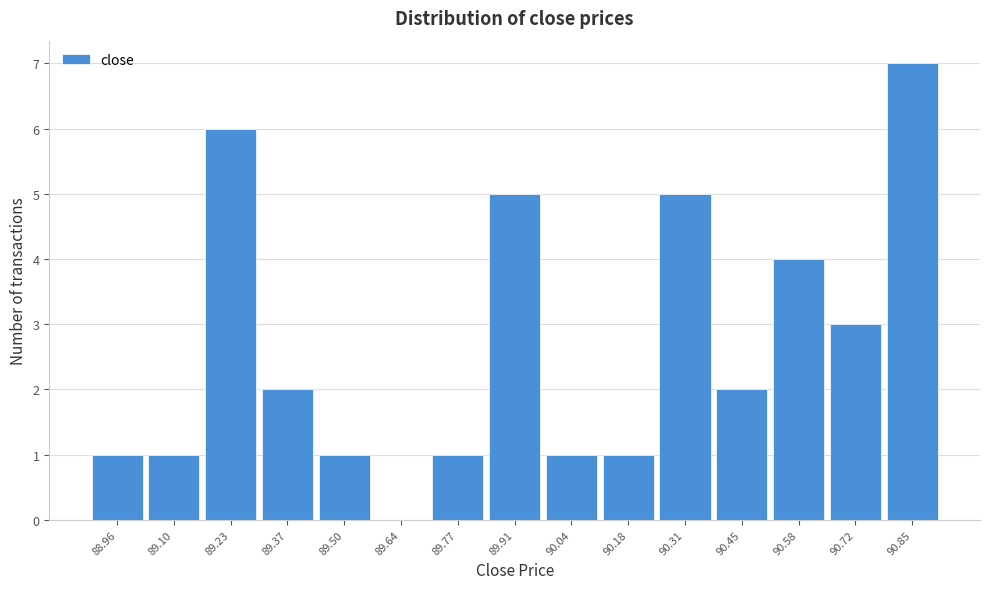

Reading left to right, list all the values displayed in this chart.

88.96=1	89.10=1	89.23=6	89.37=2	89.50=1	89.64=0	89.77=1	89.91=5	90.04=1	90.18=1	90.31=5	90.45=2	90.58=4	90.72=3	90.85=7